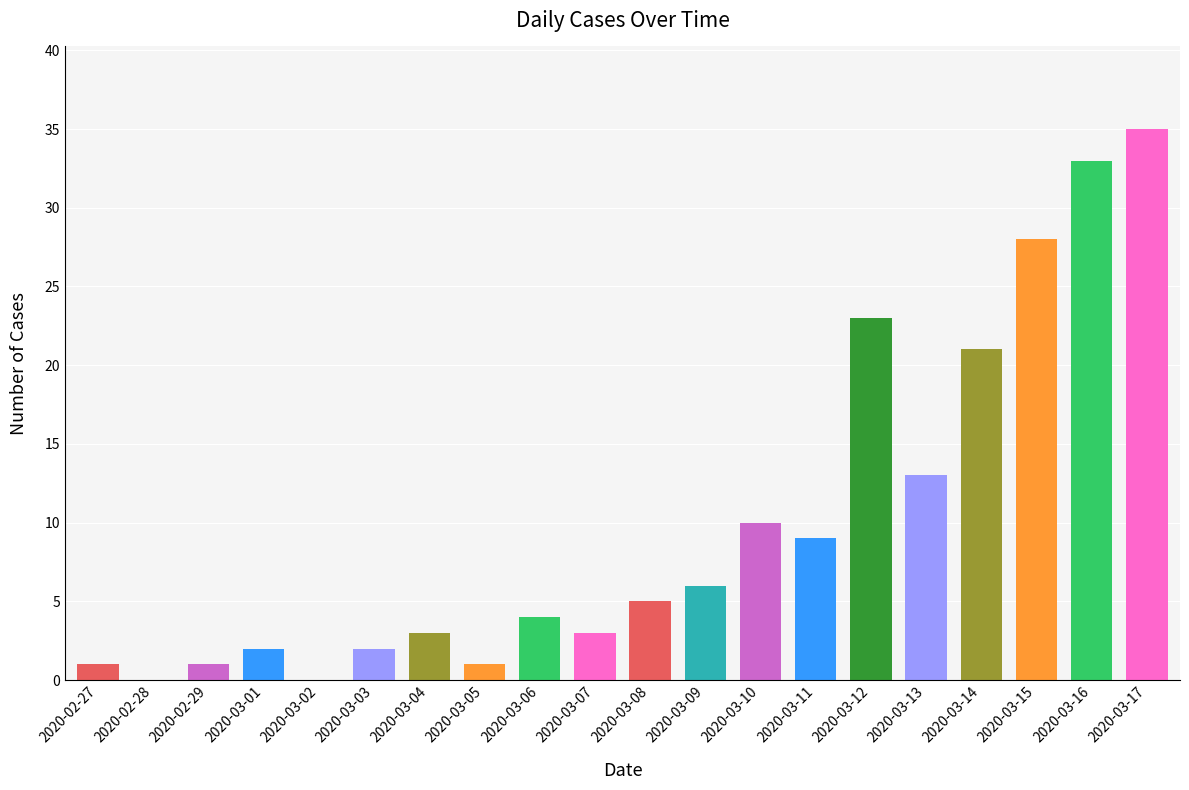

True or false: the data shows 2 at 2020-03-03.

True